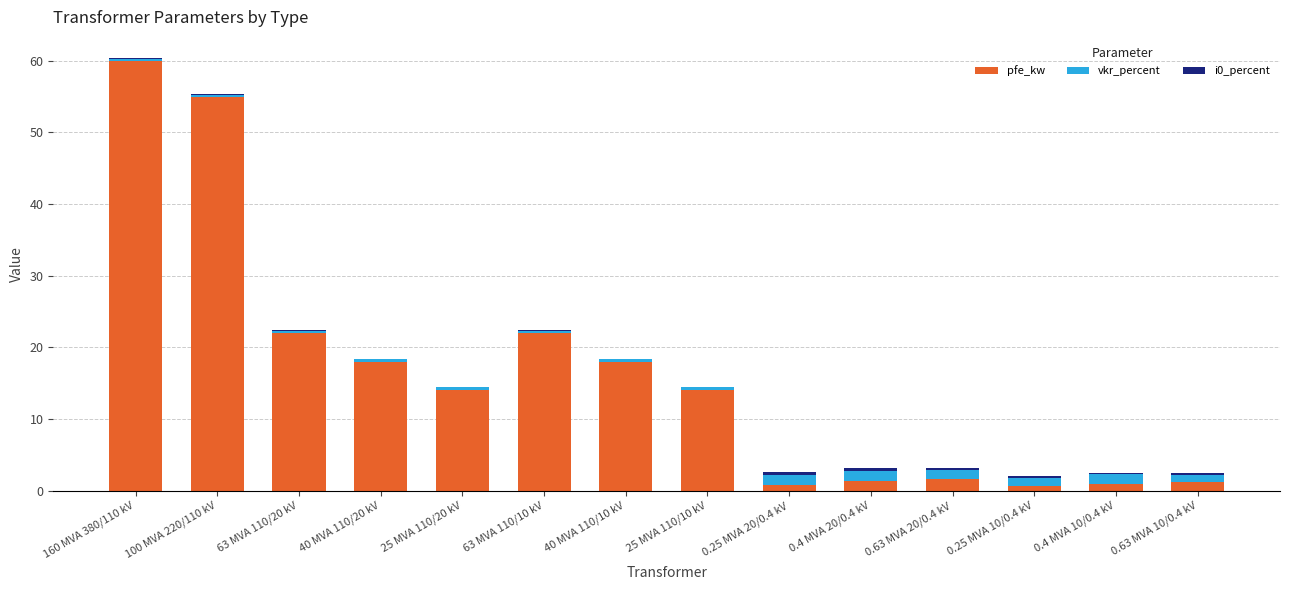

At which category is the sum across all series the highest?

160 MVA 380/110 kV